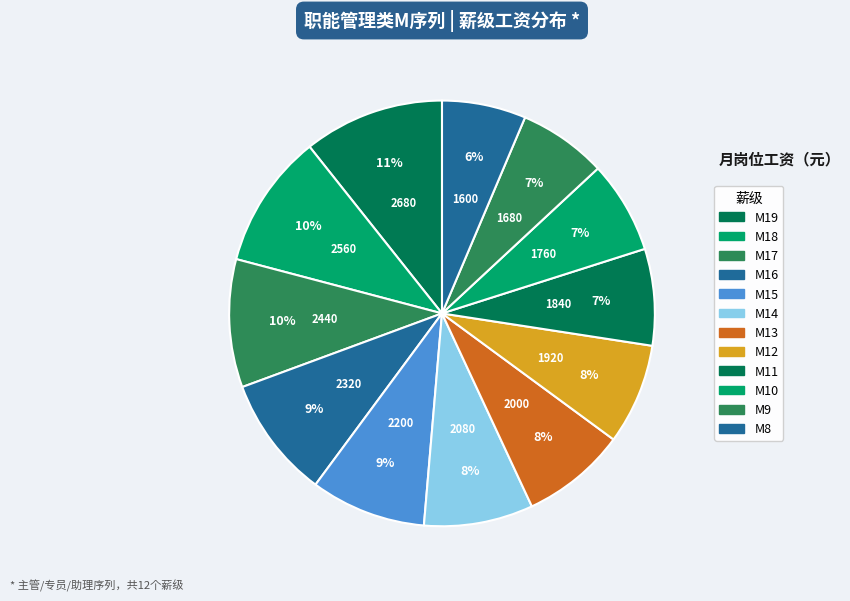

Combined, do M8 and M15 account for over 50%?

No